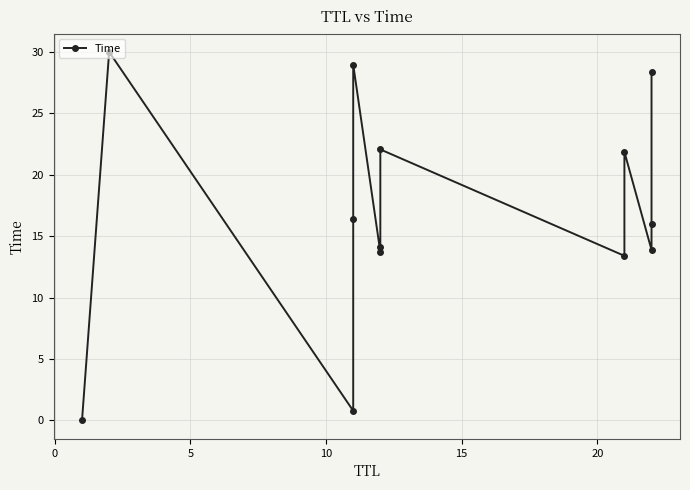

What is the difference between the maximum and minimum values?

30.0